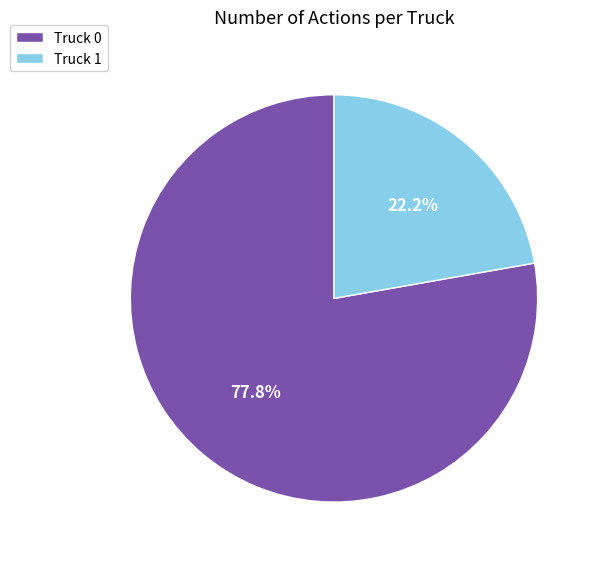

To the nearest percent, what is the combined percentage of Truck 1 and Truck 0?

100%